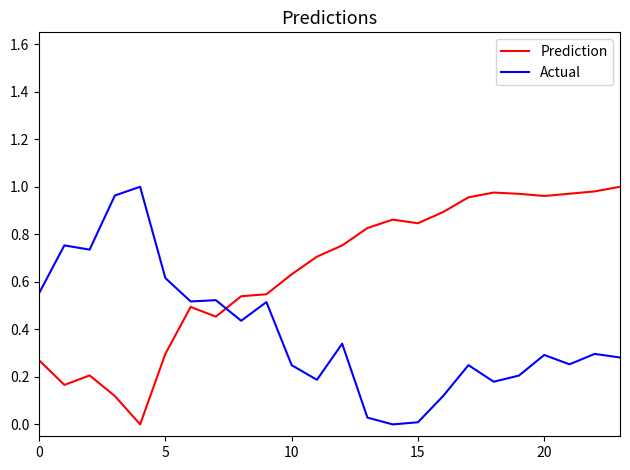

List the series in order of their overall mean, highest first.

Prediction, Actual